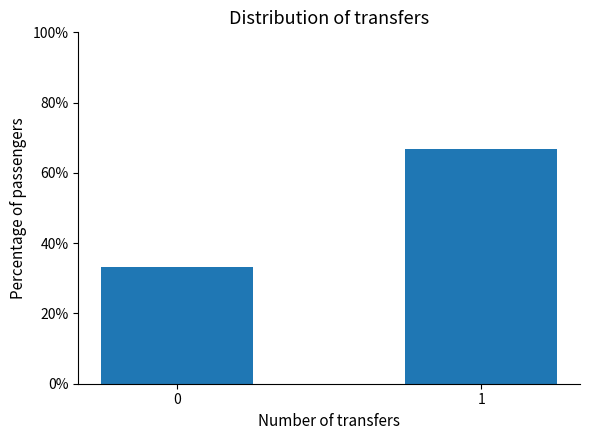

Approximately how many times larger is the value at 0 compared to 1?

0.5